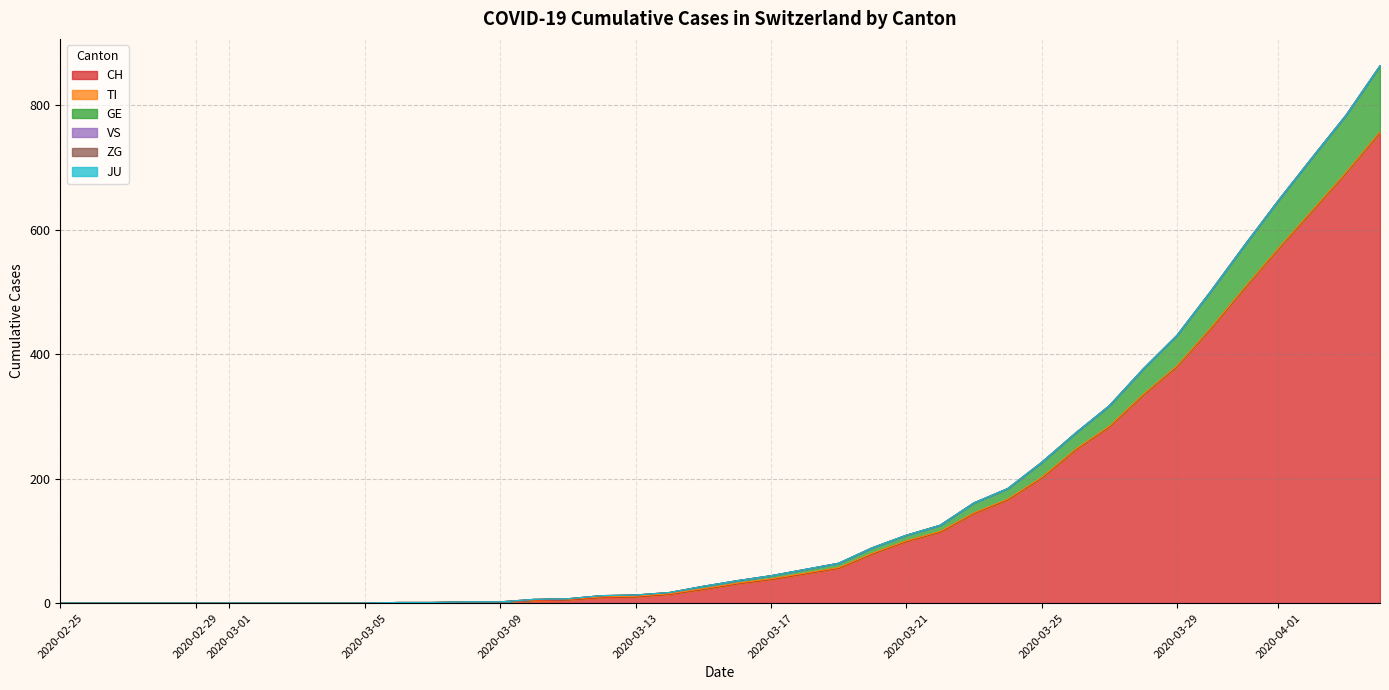

Reading left to right, extract all data points from this chart.

CH: 0	0	0	0	0	0	0	0	0	0	1	1	2	2	4	5	9	10	14	22	31	38	47	56	79	99	114	144	166	201	246	283	334	380	441	506	569	630	691	756
TI: 0	0	0	0	0	0	0	0	0	0	0	0	0	0	1	1	1	1	1	1	1	1	1	1	1	1	1	1	1	1	1	1	1	1	1	1	1	1	1	1
GE: 0	0	0	0	0	0	0	0	0	0	0	0	0	0	1	1	2	2	2	4	4	5	6	7	9	9	10	16	17	24	26	33	41	49	59	68	77	85	92	106
VS: 0	0	0	0	0	0	0	0	0	0	0	0	0	0	0	0	0	0	0	0	0	0	0	0	0	0	0	0	0	0	0	0	0	0	0	0	0	0	0	0
ZG: 0	0	0	0	0	0	0	0	0	0	0	0	0	0	0	0	0	0	0	0	0	0	0	0	0	0	0	0	0	0	0	0	0	0	0	0	0	0	0	0
JU: 0	0	0	0	0	0	0	0	0	0	0	0	0	0	0	0	0	0	0	0	0	0	0	0	0	0	0	0	0	0	0	0	0	0	0	0	0	0	0	0